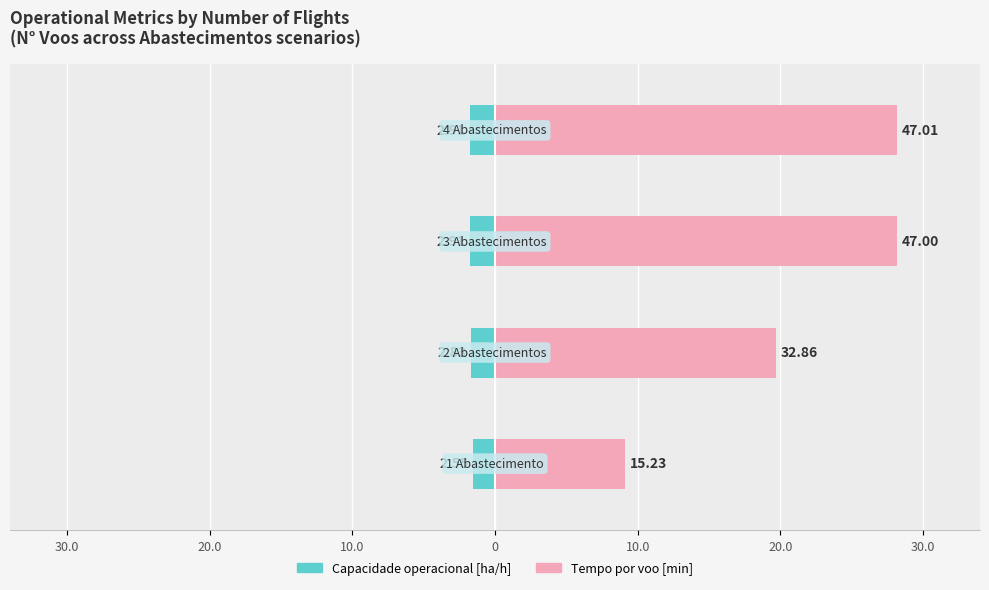

Reading left to right, list all the values displayed in this chart.

Capacidade operacional [ha/h]: -1.5	-1.7	-1.7	-1.7
Tempo por voo [min]: 9.1	19.7	28.2	28.2